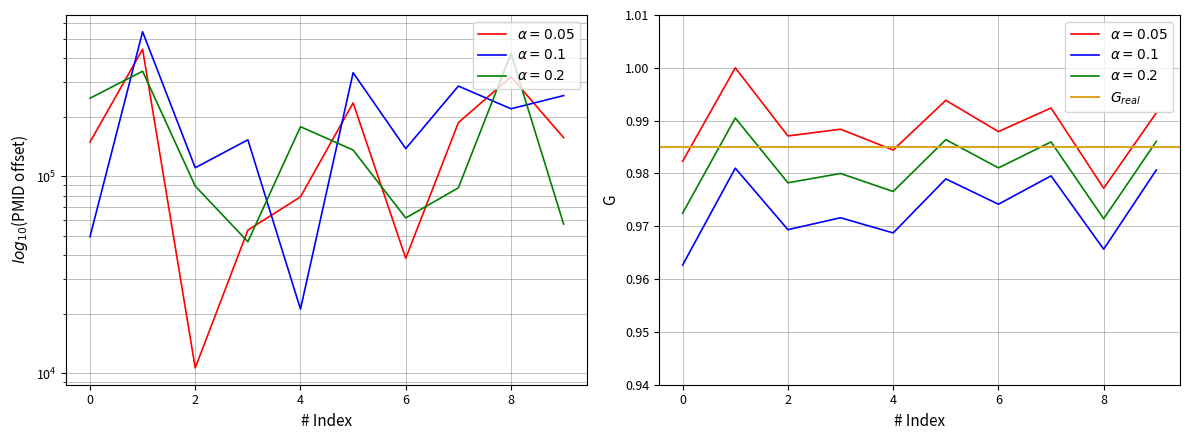

Which has a higher value, 5 or 8?

5